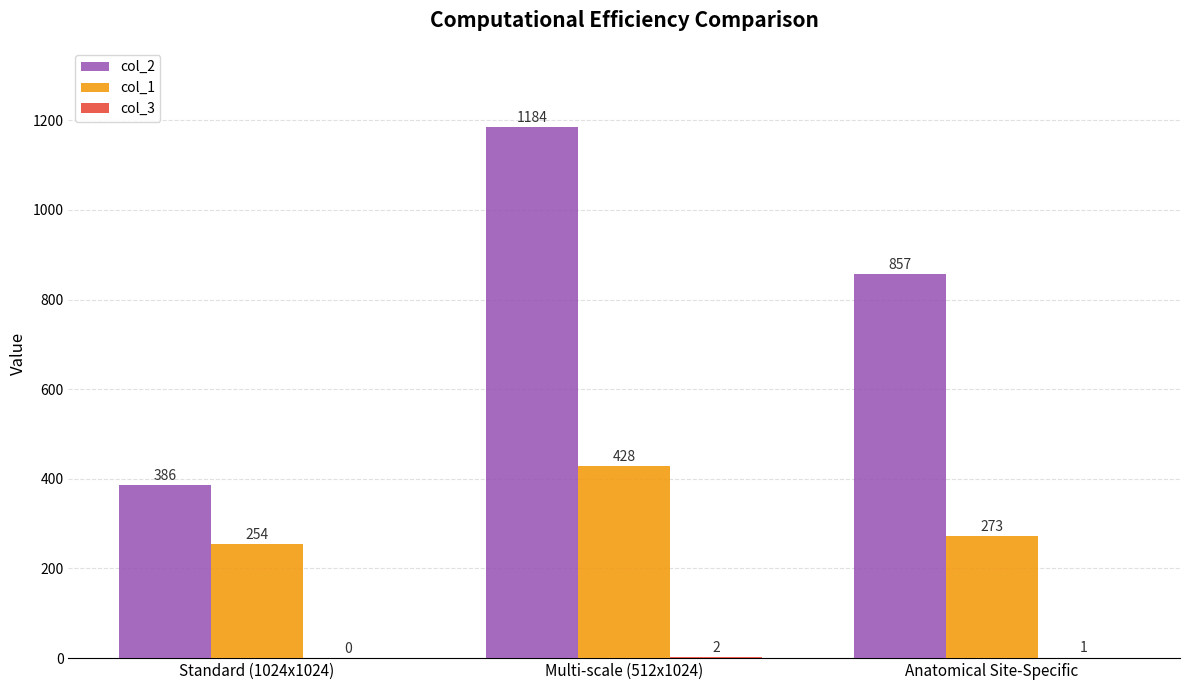

What is the sum of the col_1 values at Multi-scale (512x1024) and Standard (1024x1024)?

682